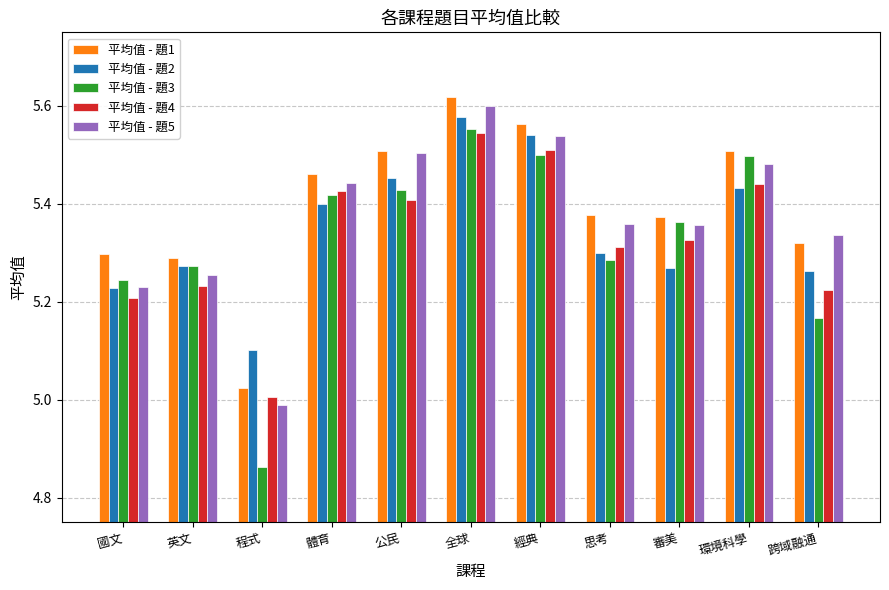

What is the sum of all 平均值 - 題2 values?

58.8